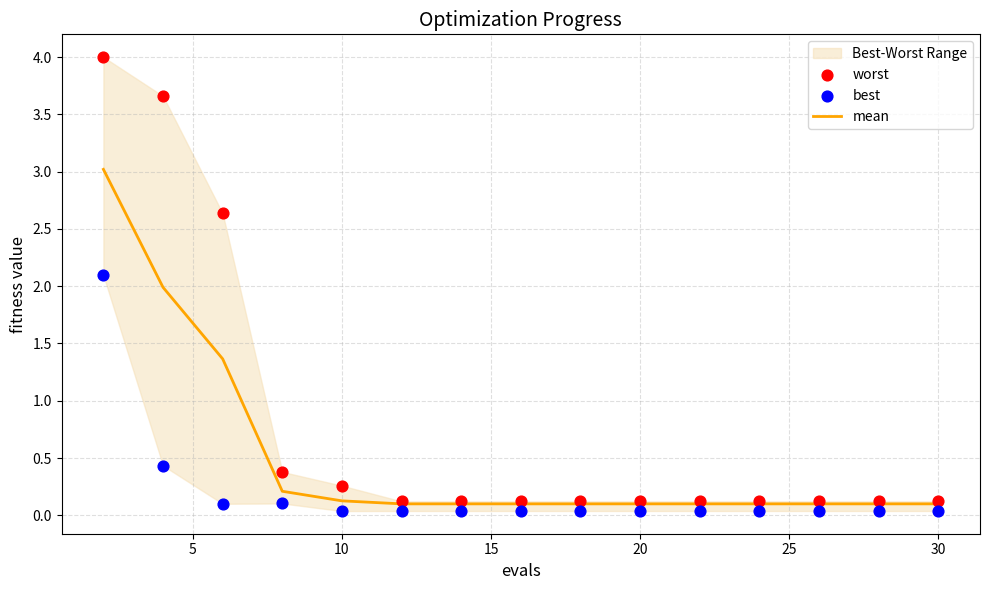

At how many categories does at least one series exceed 1?

3